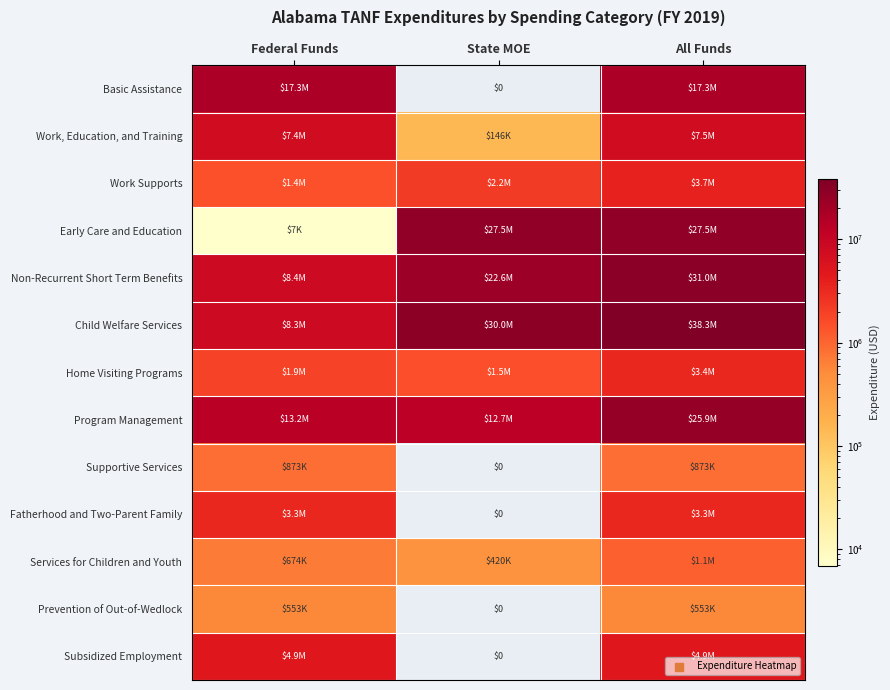

At which label does Non-Recurrent Short Term Benefits reach its minimum?

Federal Funds